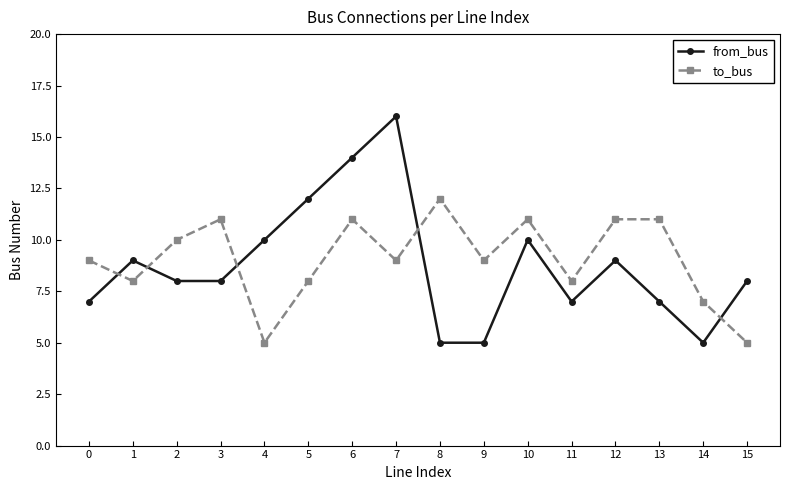

Which series has the largest total across all categories?

to_bus